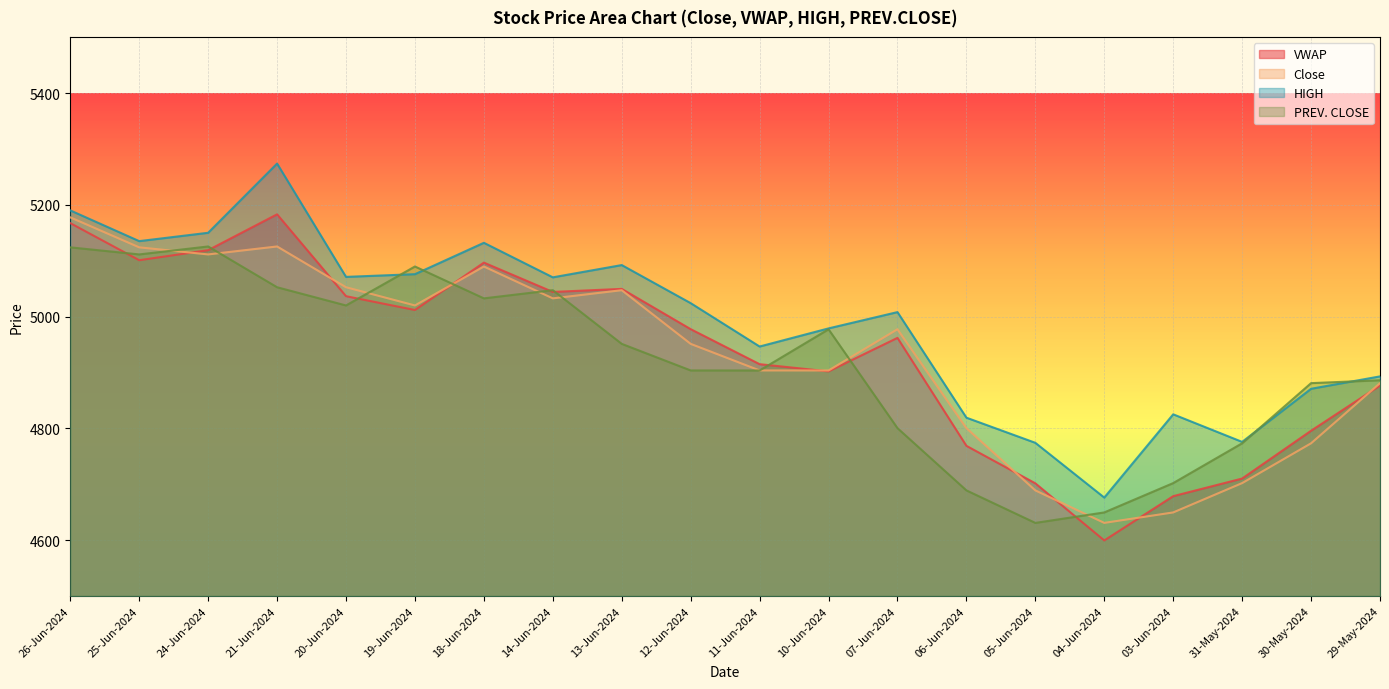

Is it true that VWAP equals 4795.6 at 30-May-2024?

True